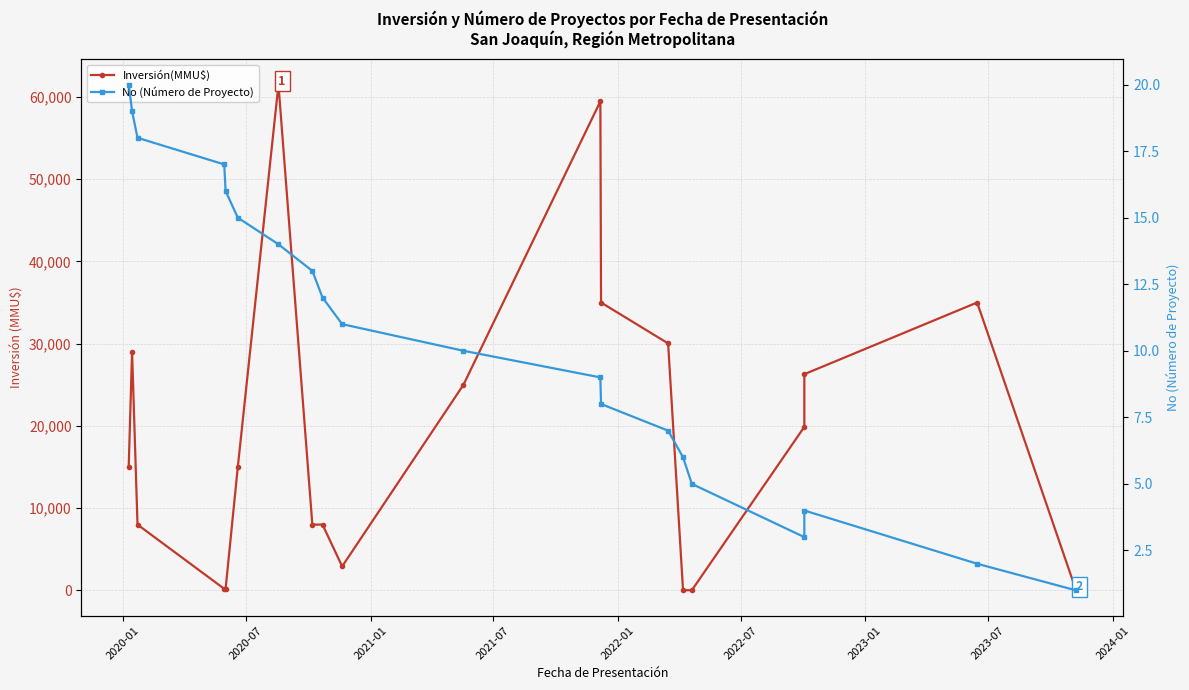

True or false: Inversión(MMU$) and No (Número de Proyecto) cross at least once.

False